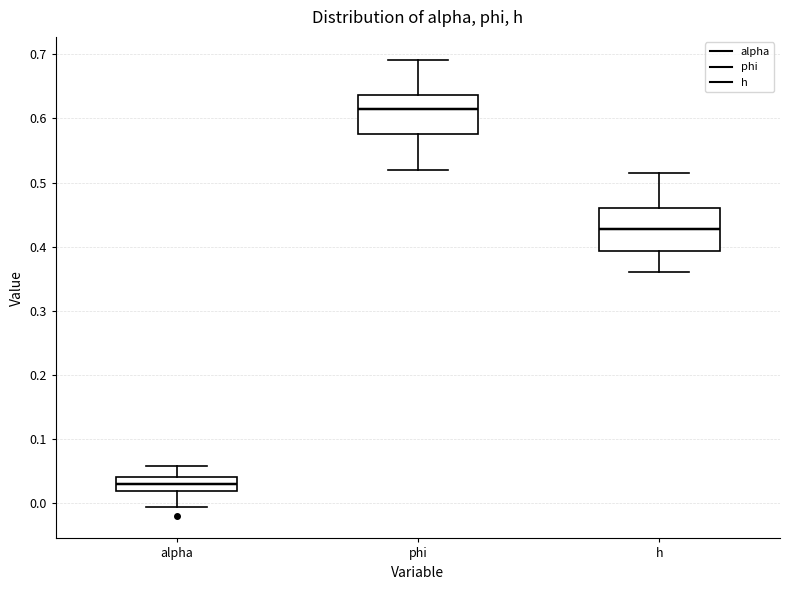

Reading left to right, read every box against the y-axis: the position of its median line, the range the box covers, and the ends of its whiskers. The values are not printed on the chart, so give them approximately, as read against the axis.

alpha: median 0.03, box 0.02 to 0.04, whiskers -0.01 to 0.06
phi: median 0.62, box 0.57 to 0.64, whiskers 0.52 to 0.69
h: median 0.43, box 0.39 to 0.46, whiskers 0.36 to 0.51